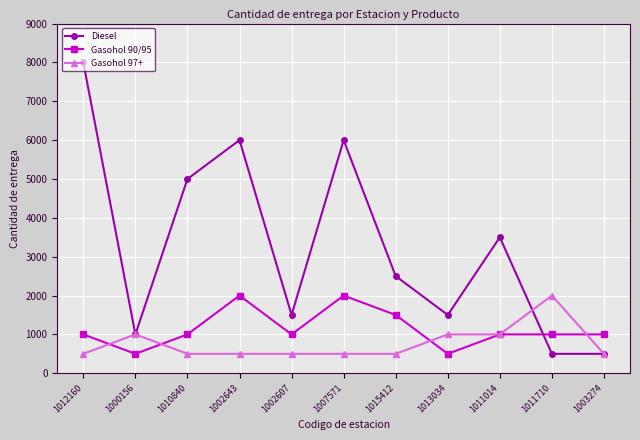

What is the difference between the maximum and minimum values in the Gasohol 97+ series?

1500